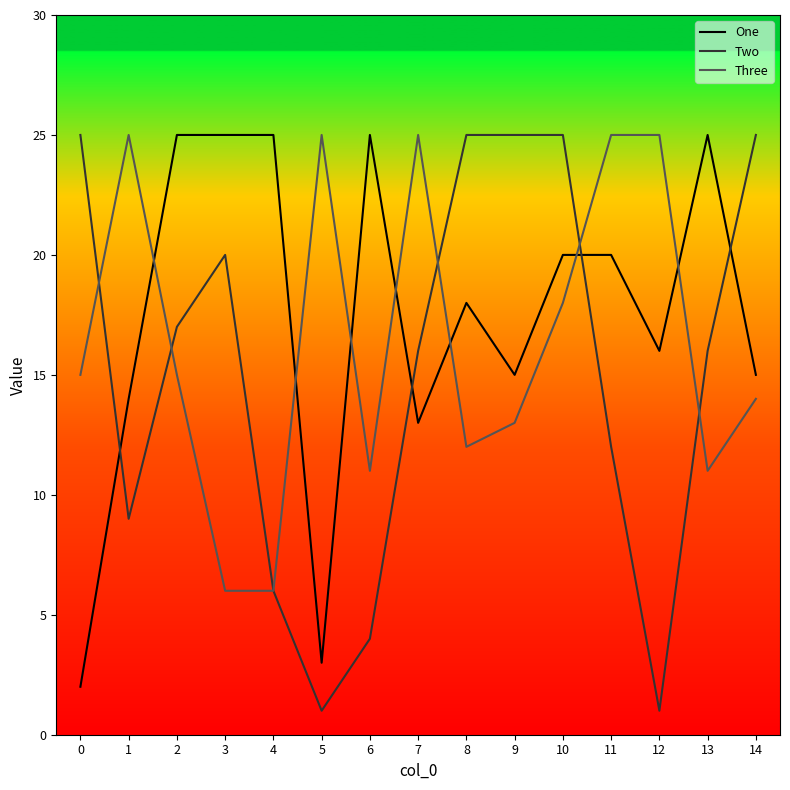

True or false: One has a value of 5 at 5.

False